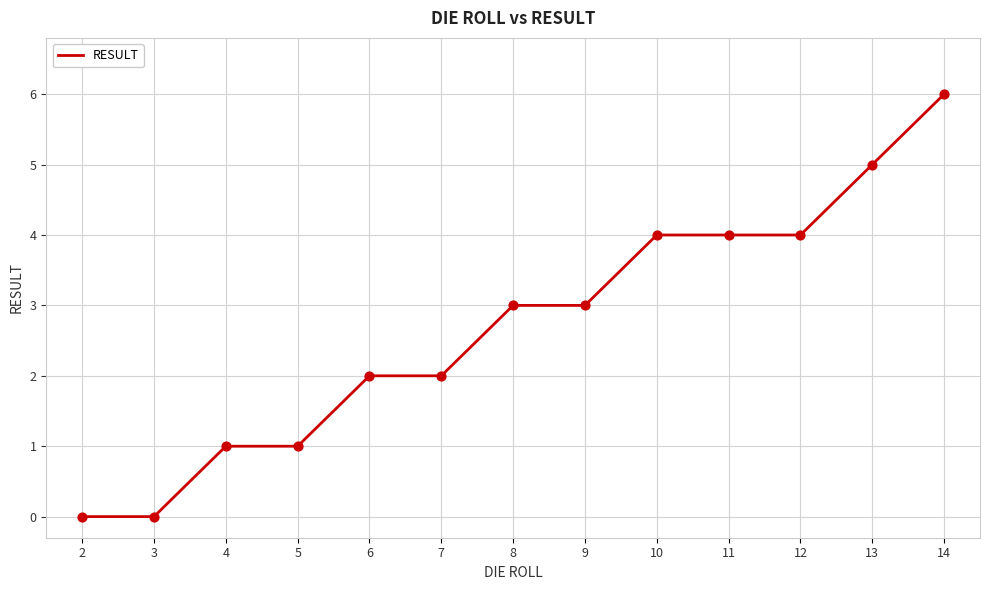

What is the change in value from 11 to 13?

+1